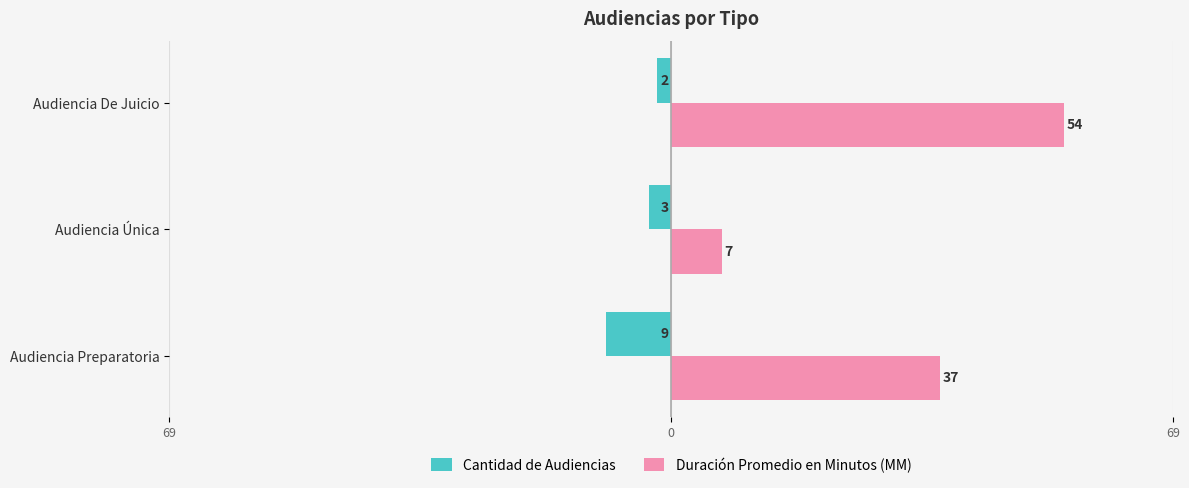

What are all the series names shown in the legend?

Cantidad de Audiencias, Duración Promedio en Minutos (MM)